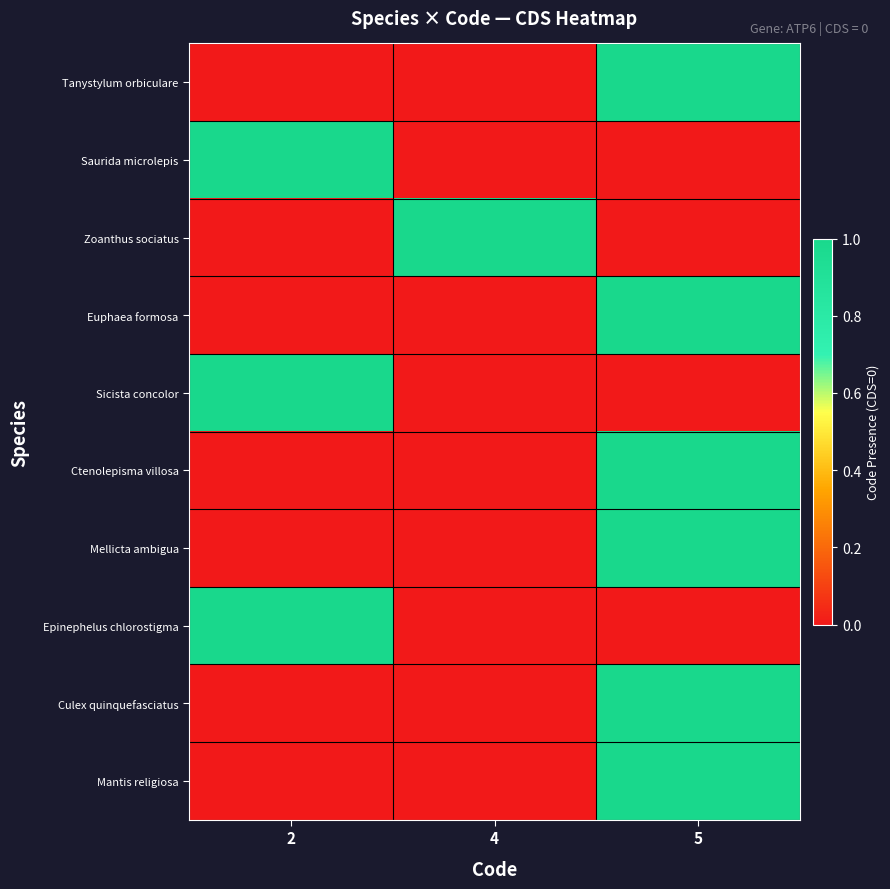

At which category does the chart reach its minimum across all series?

2